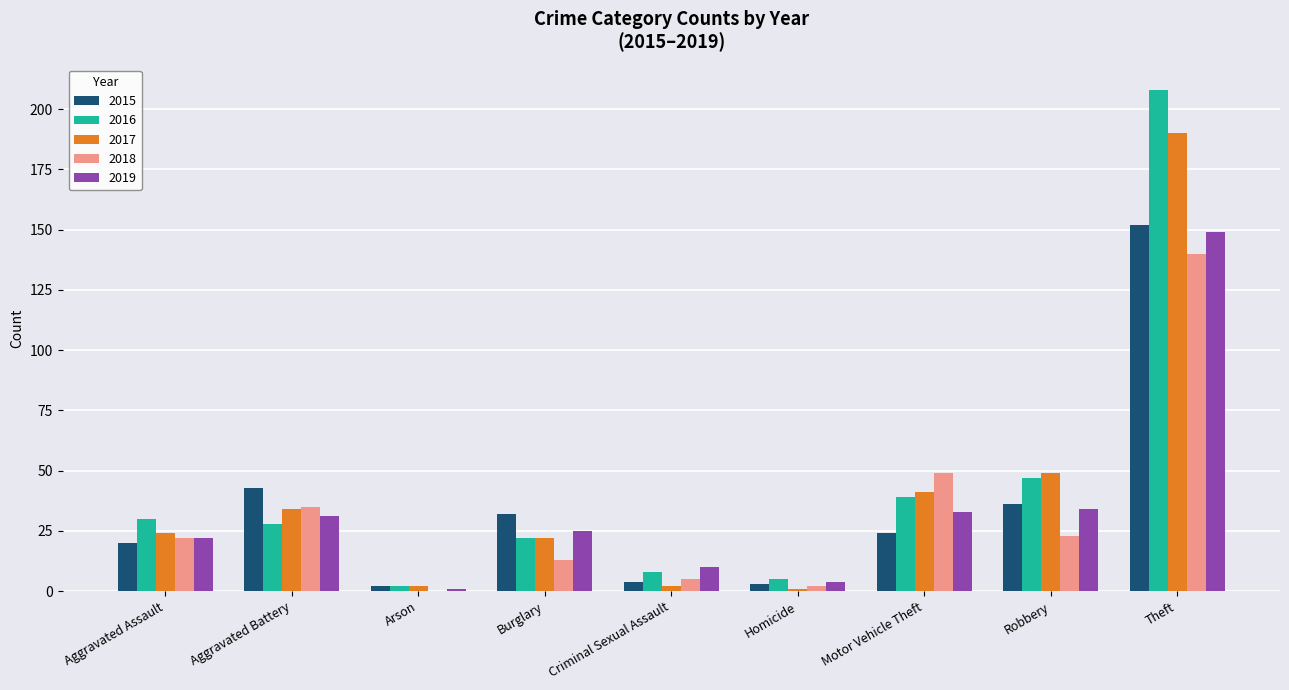

Which category has the highest value across all series?

Theft